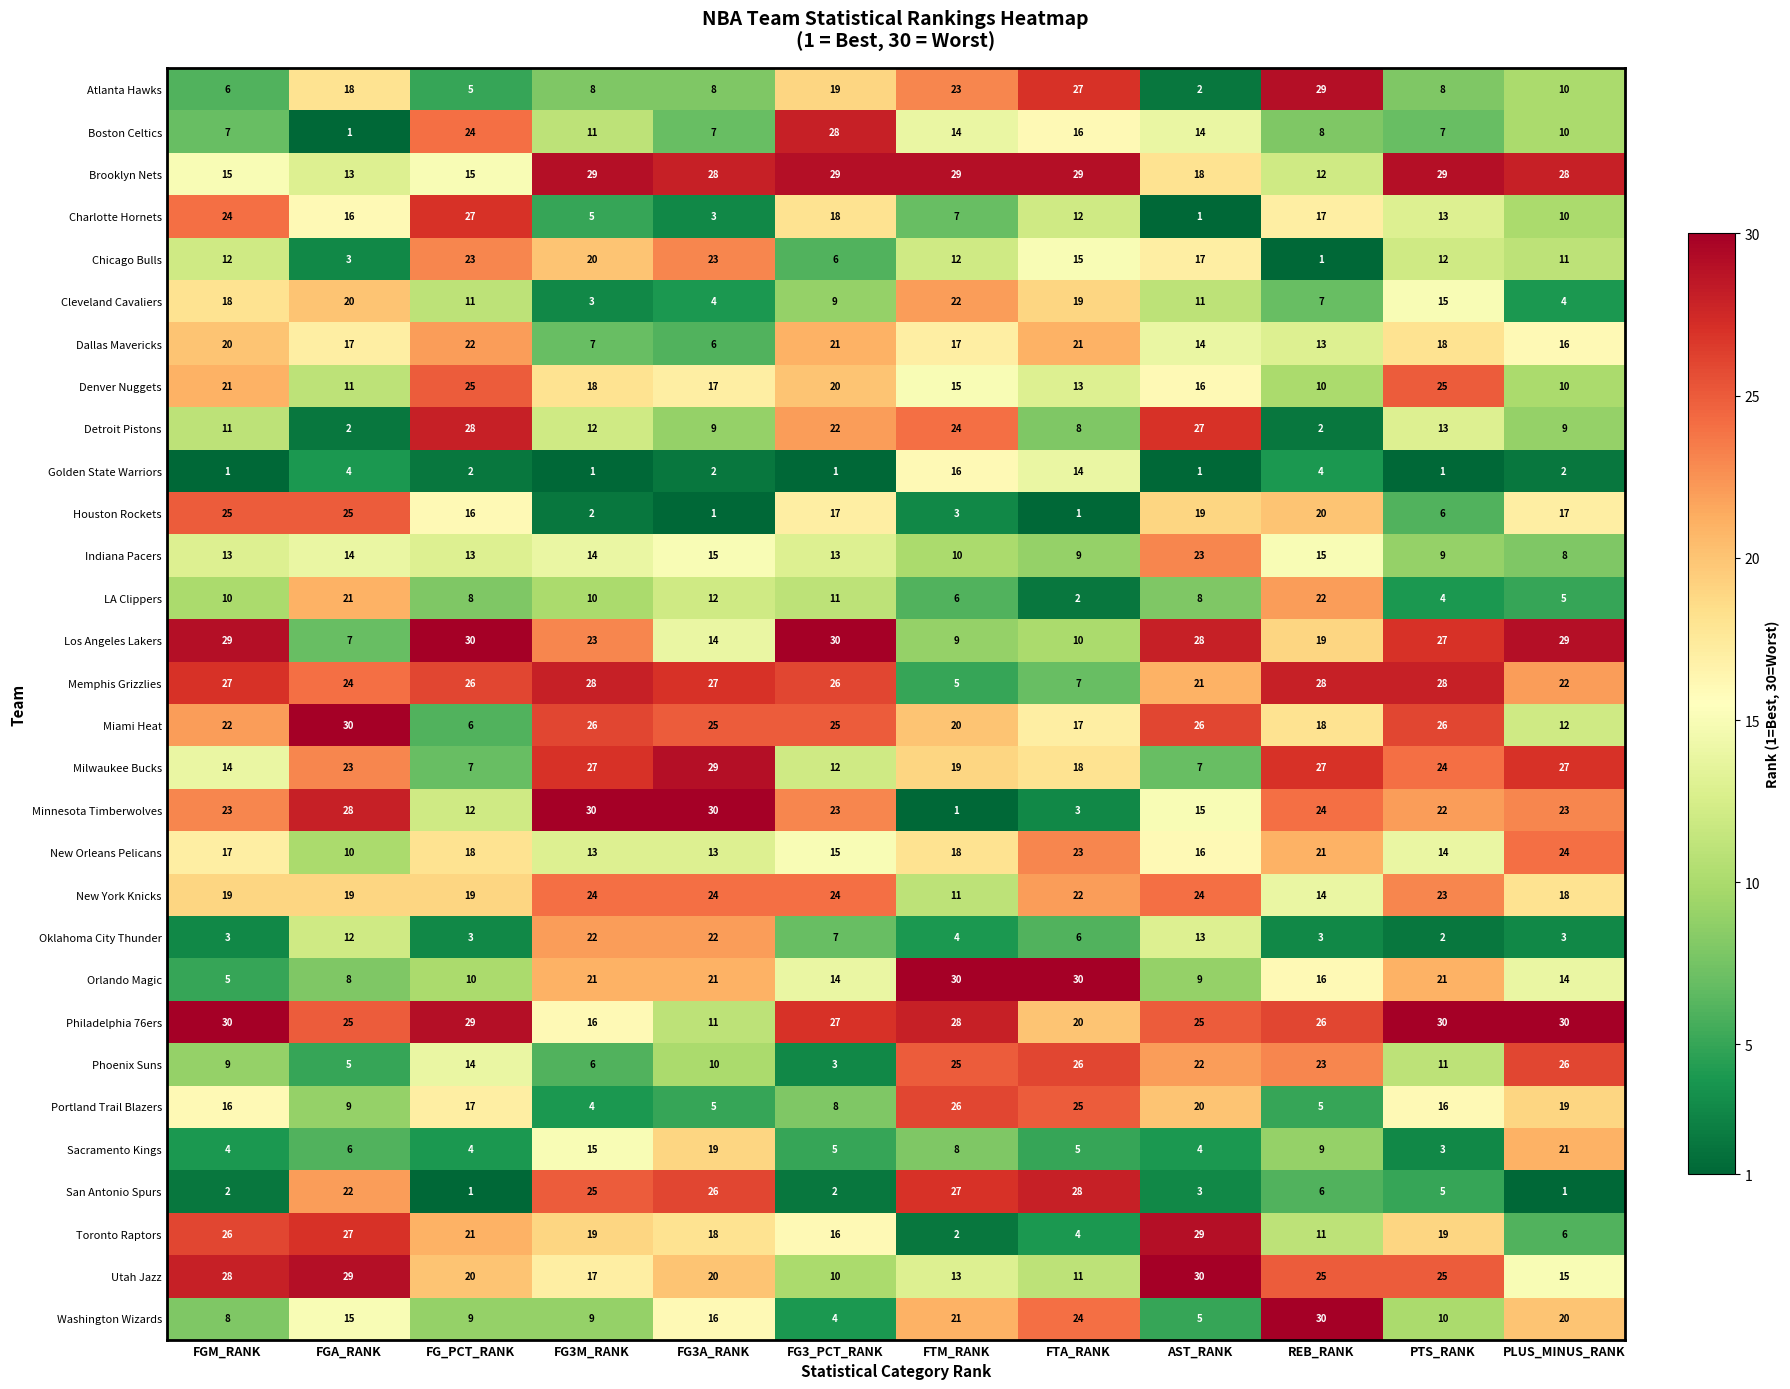

What is the difference between the Minnesota Timberwolves values at FTM_RANK and AST_RANK?

14